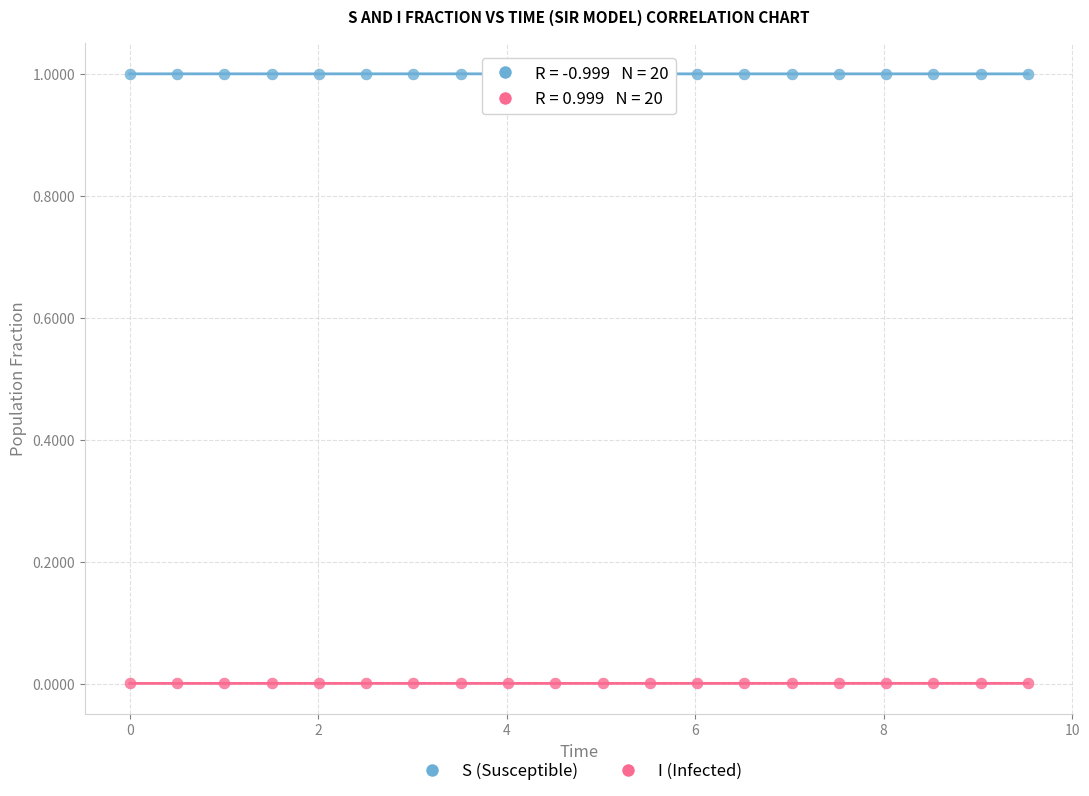

What is the X range (max minus min) for the scatter plot?

9.5